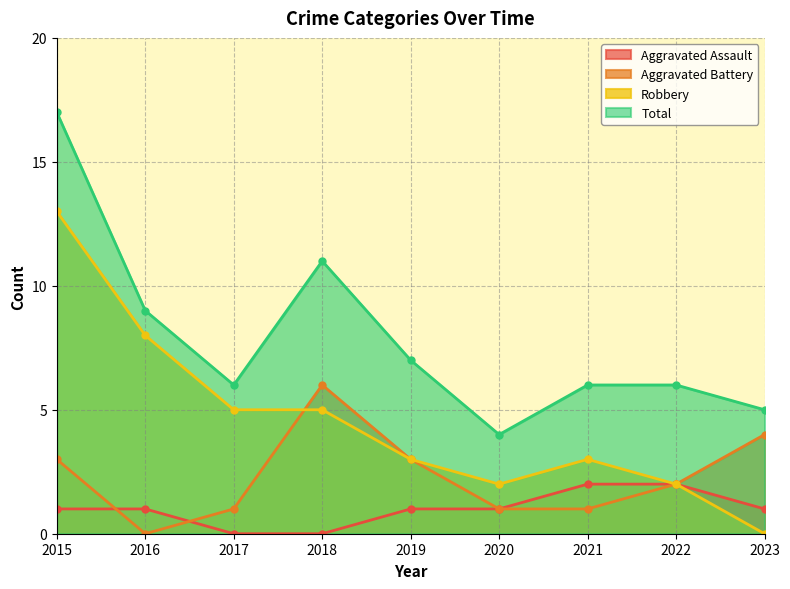

At which label does Robbery first exceed 3?

2015